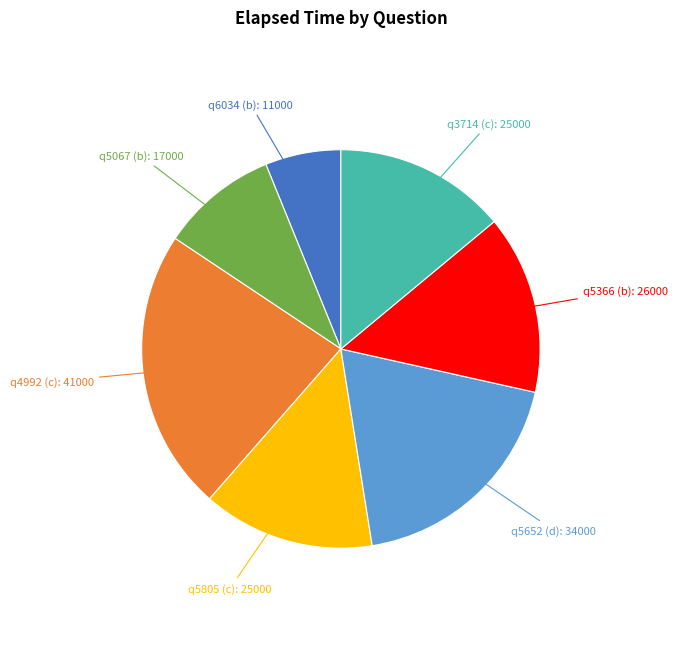

Does any single category account for the majority?

No